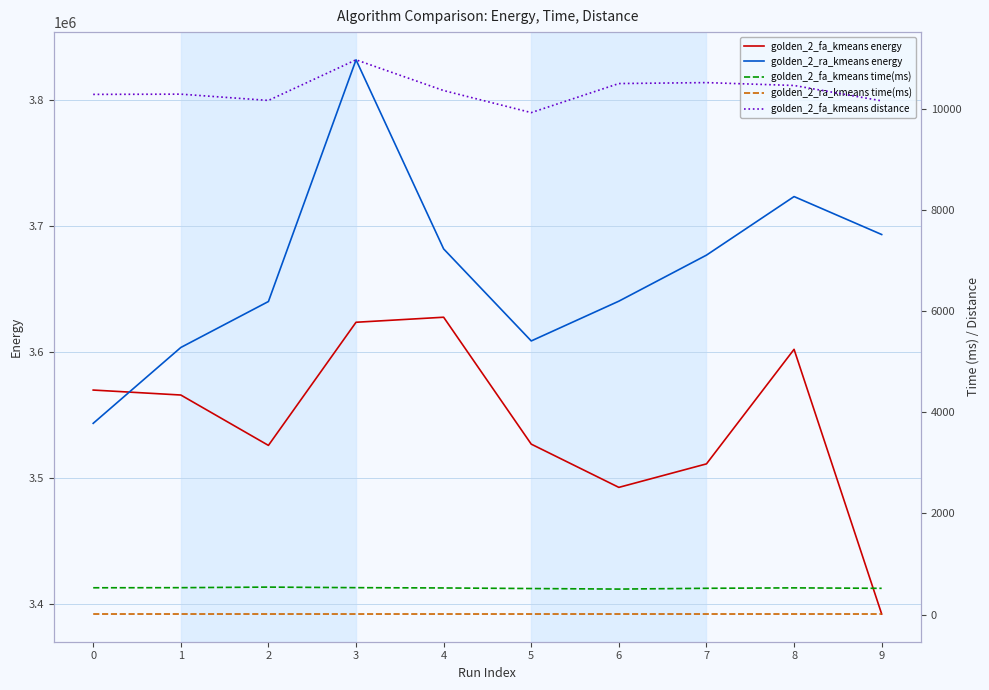

At which label does golden_2_fa_kmeans distance reach its minimum?

5